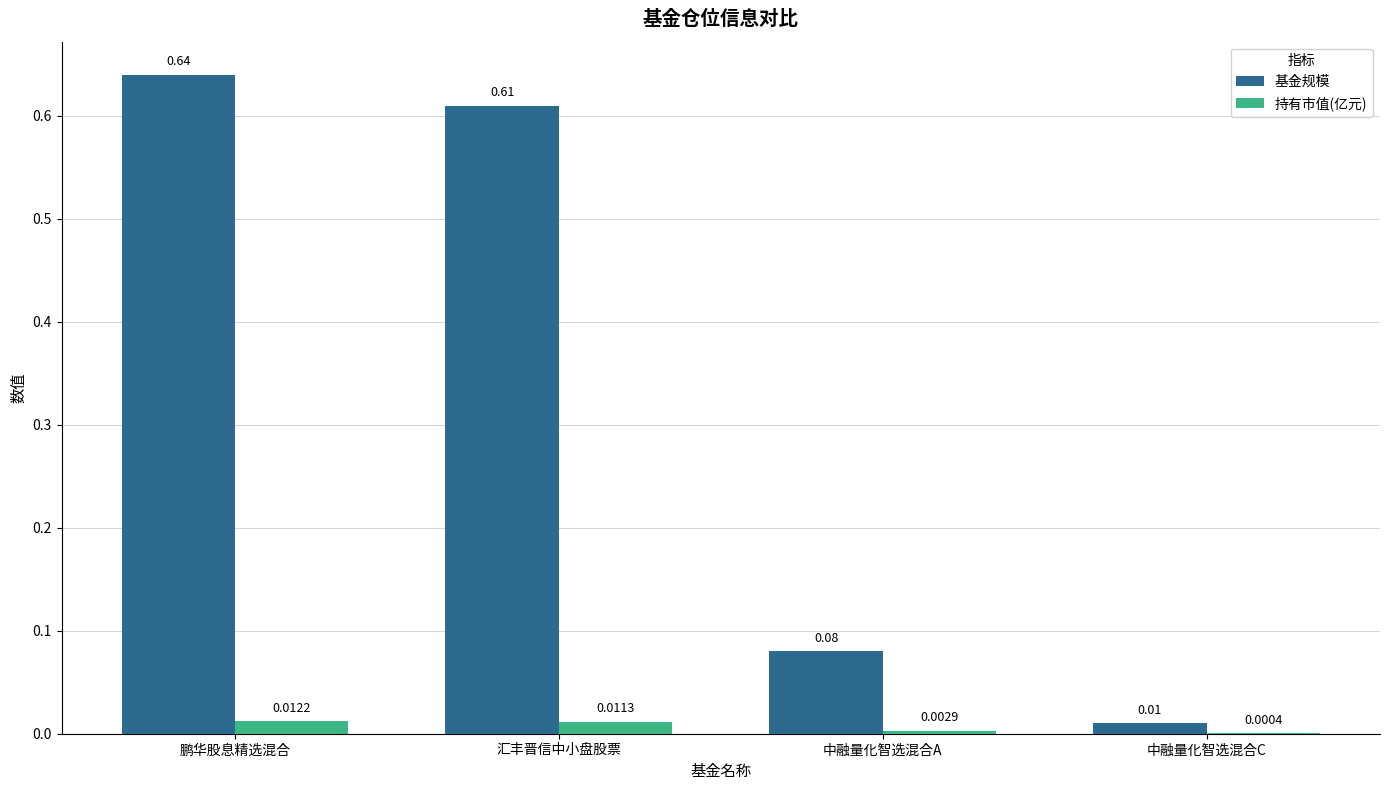

At which category is the sum across all series the highest?

鹏华股息精选混合